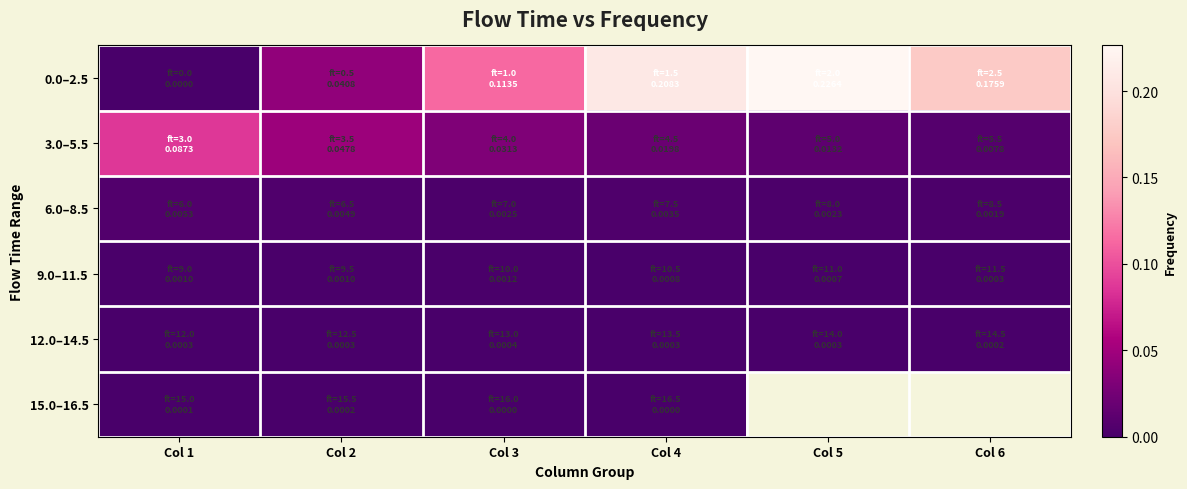

Rank the series by their maximum value, from highest to lowest.

0.0–2.5, 3.0–5.5, 6.0–8.5, 9.0–11.5, 12.0–14.5, 15.0–16.5